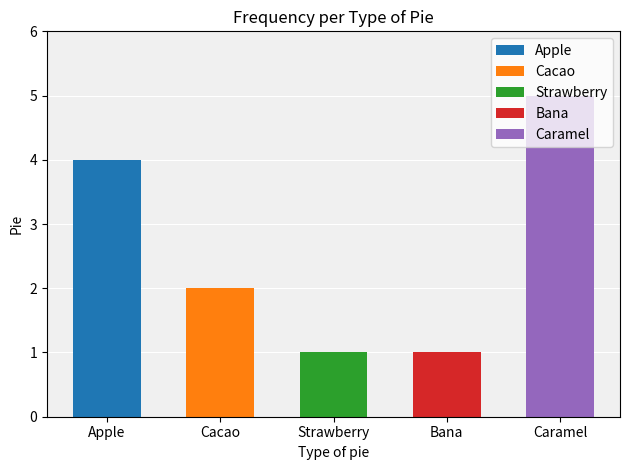

At which label is the value closest to 3?

Apple